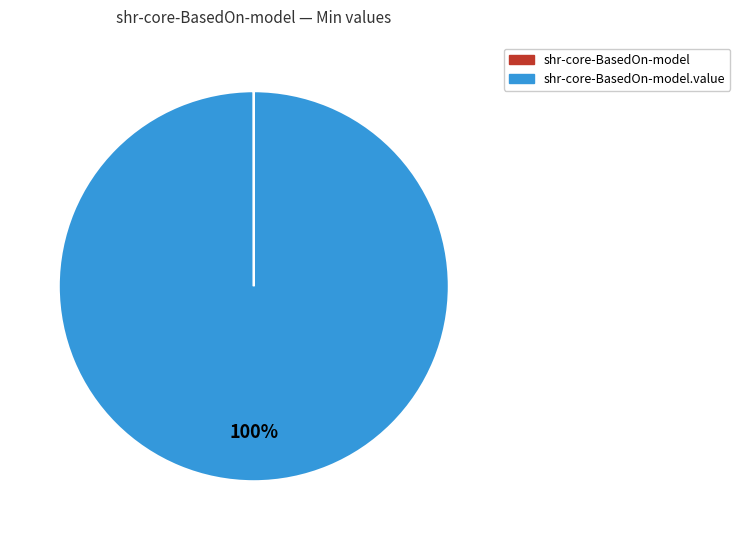

To the nearest percent, what is the difference between the largest and smallest slice percentages?

100%